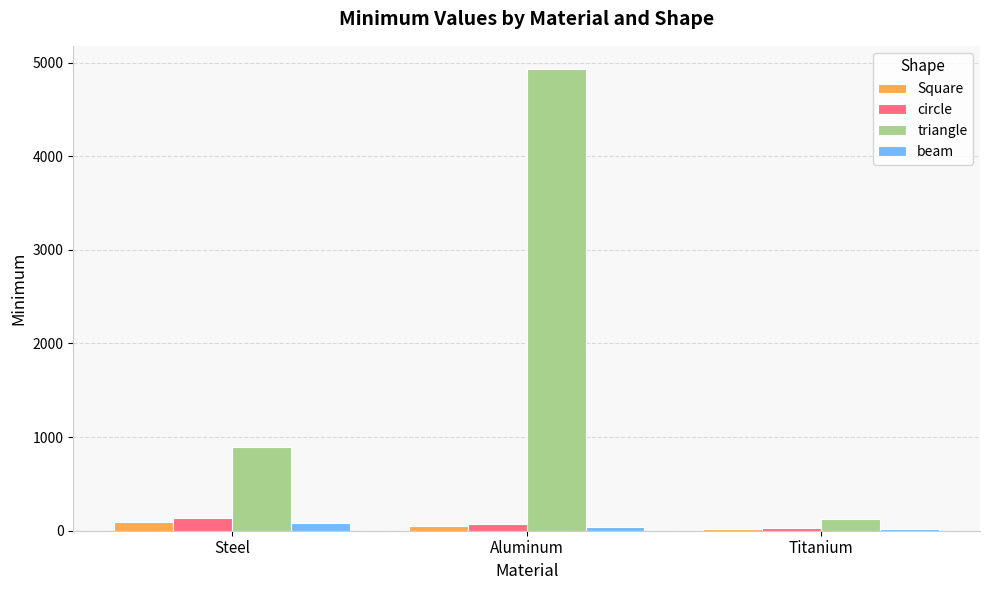

Reading left to right, extract all data points from this chart.

Square: Steel=91.1	Aluminum=51.6	Titanium=20.0
circle: Steel=133.7	Aluminum=75.7	Titanium=27.6
triangle: Steel=895.9	Aluminum=4932.0	Titanium=123.2
beam: Steel=80.1	Aluminum=44.7	Titanium=16.8